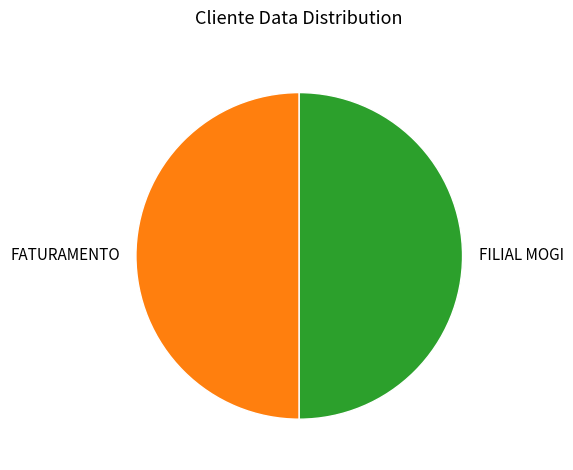

Approximately how many times larger is the value at FILIAL MOGI compared to FATURAMENTO?

1.0